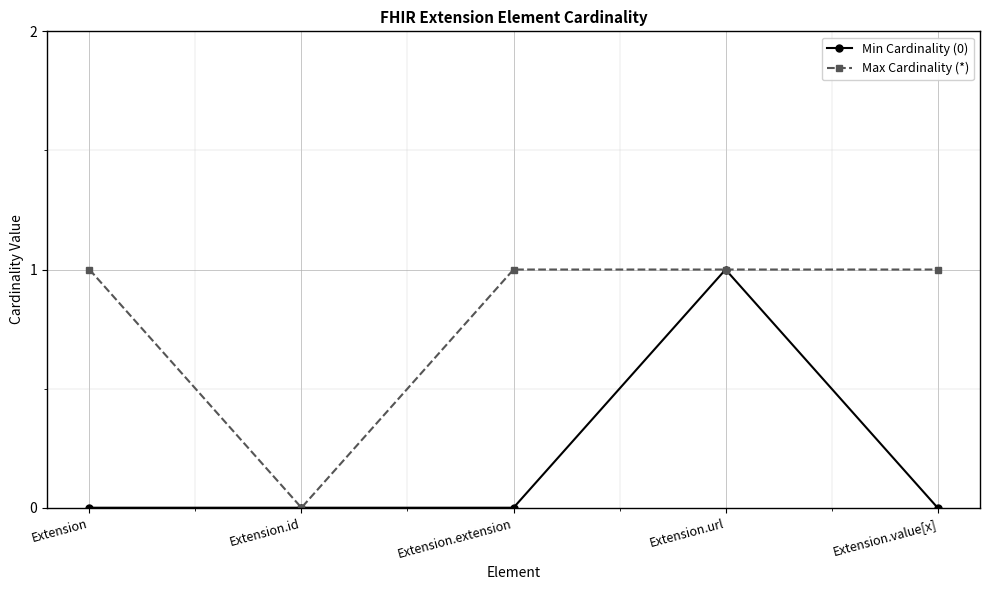

Is it true that Min Cardinality (0) equals 1 at Extension.url?

True